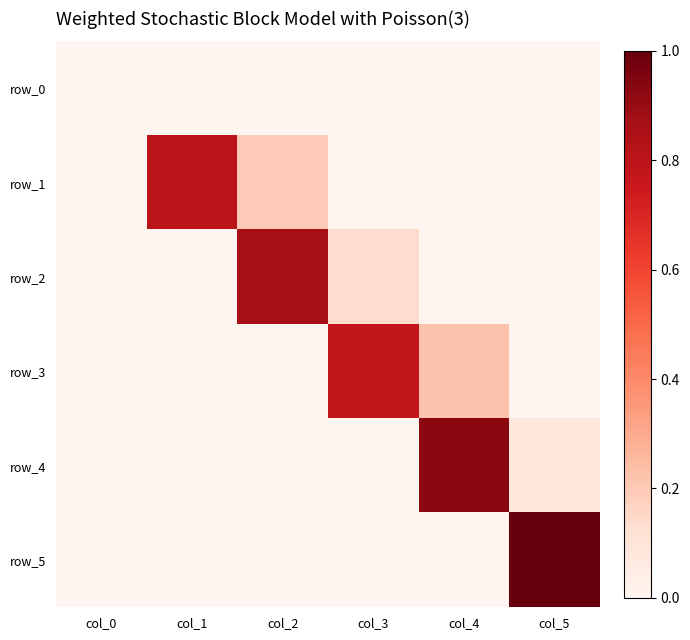

How many row_3 values are between 0 and 1?

6